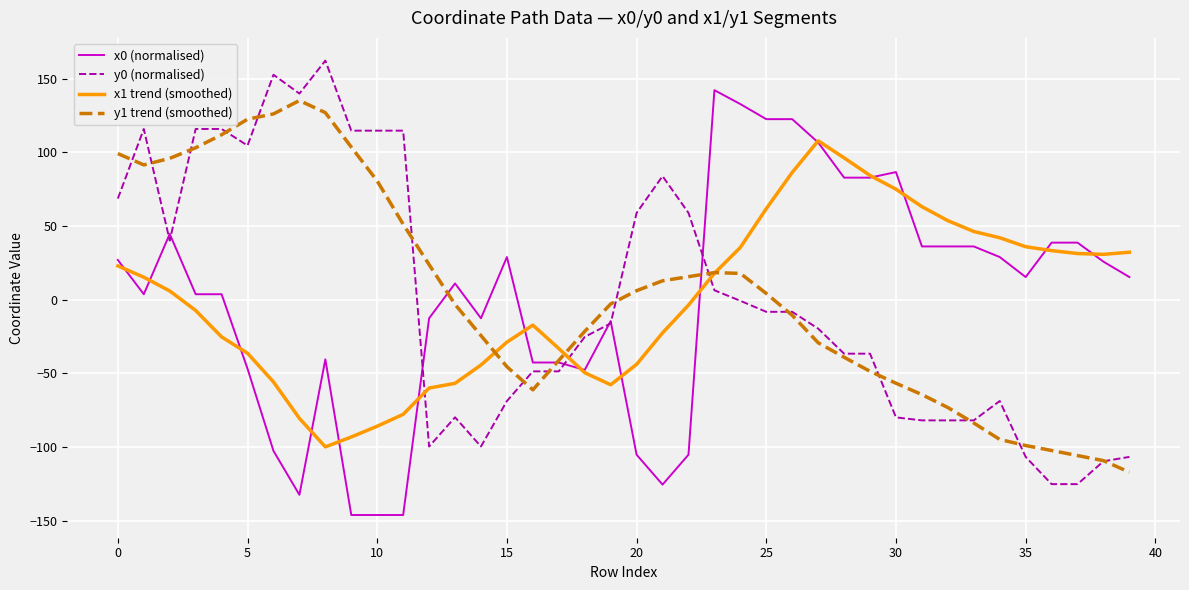

True or false: x1 trend (smoothed) and y0 (normalised) intersect in this chart.

True